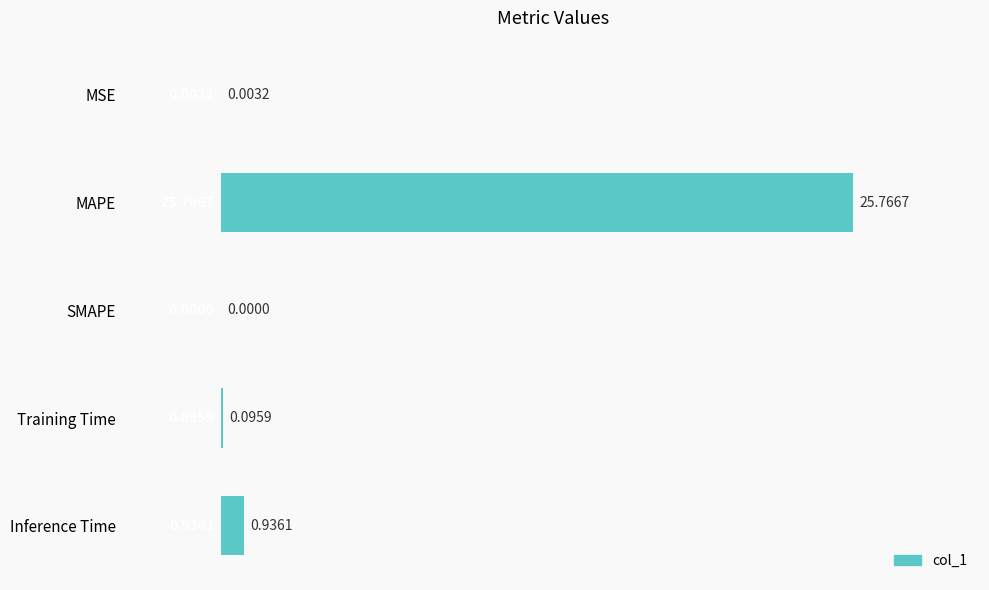

What is the change in value from MAPE to Inference Time?

-24.8